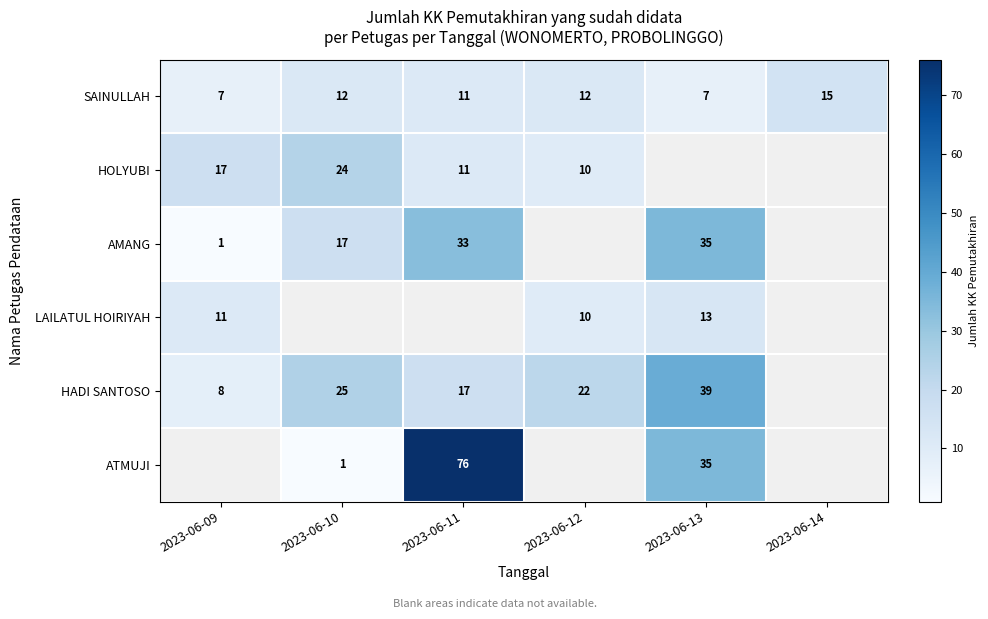

What is the difference between the maximum and minimum values in the SAINULLAH series?

8